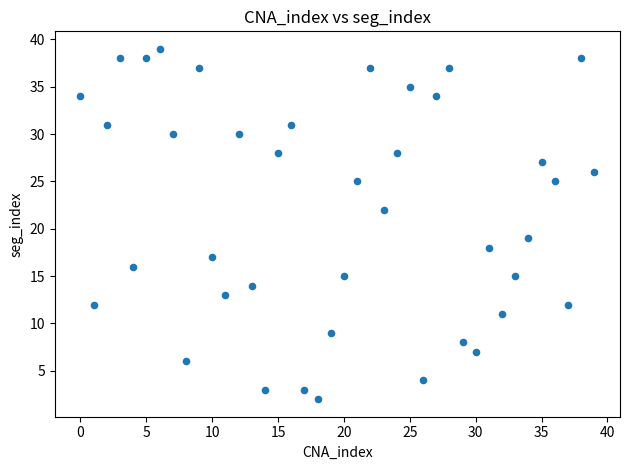

What Y value in the scatter plot is closest to 20?

19